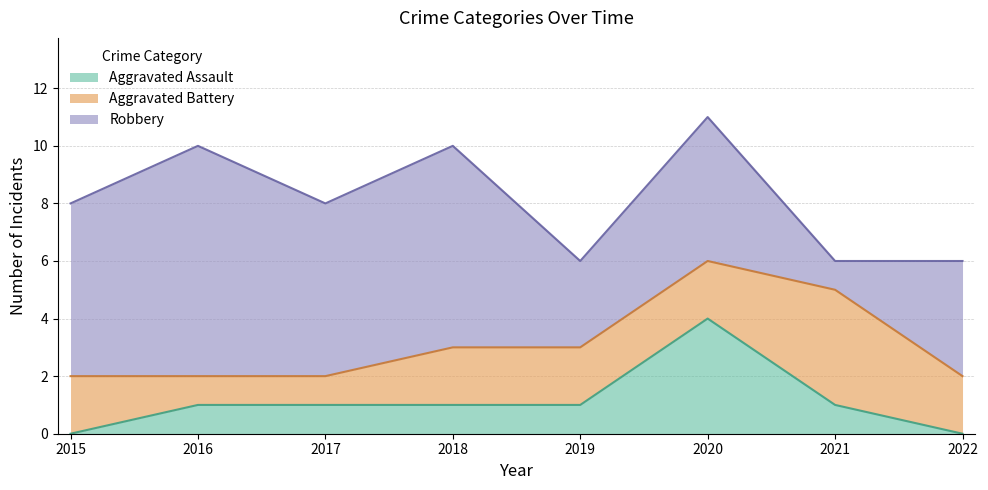

Reading left to right, what are all the values shown in this chart?

Aggravated Assault: 0	1	1	1	1	4	1	0
Aggravated Battery: 2	1	1	2	2	2	4	2
Robbery: 6	8	6	7	3	5	1	4